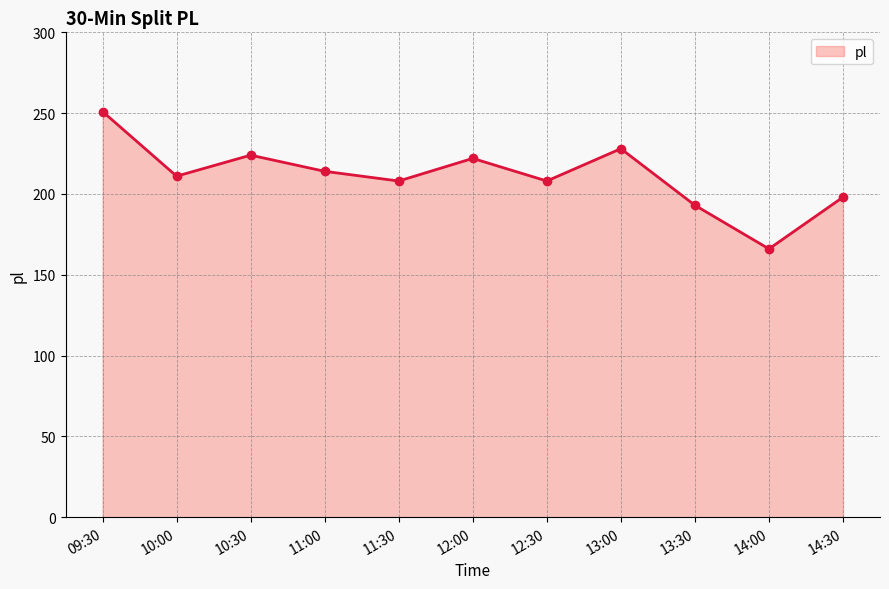

The value at 14:30 is 198. True or false?

True